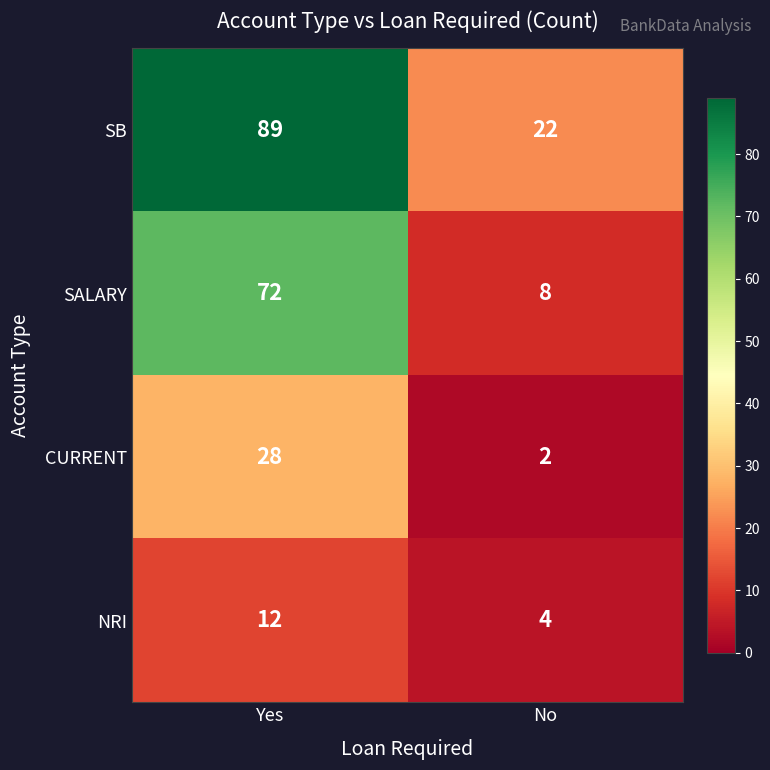

List the series in order of their peak value, highest first.

SB, SALARY, CURRENT, NRI